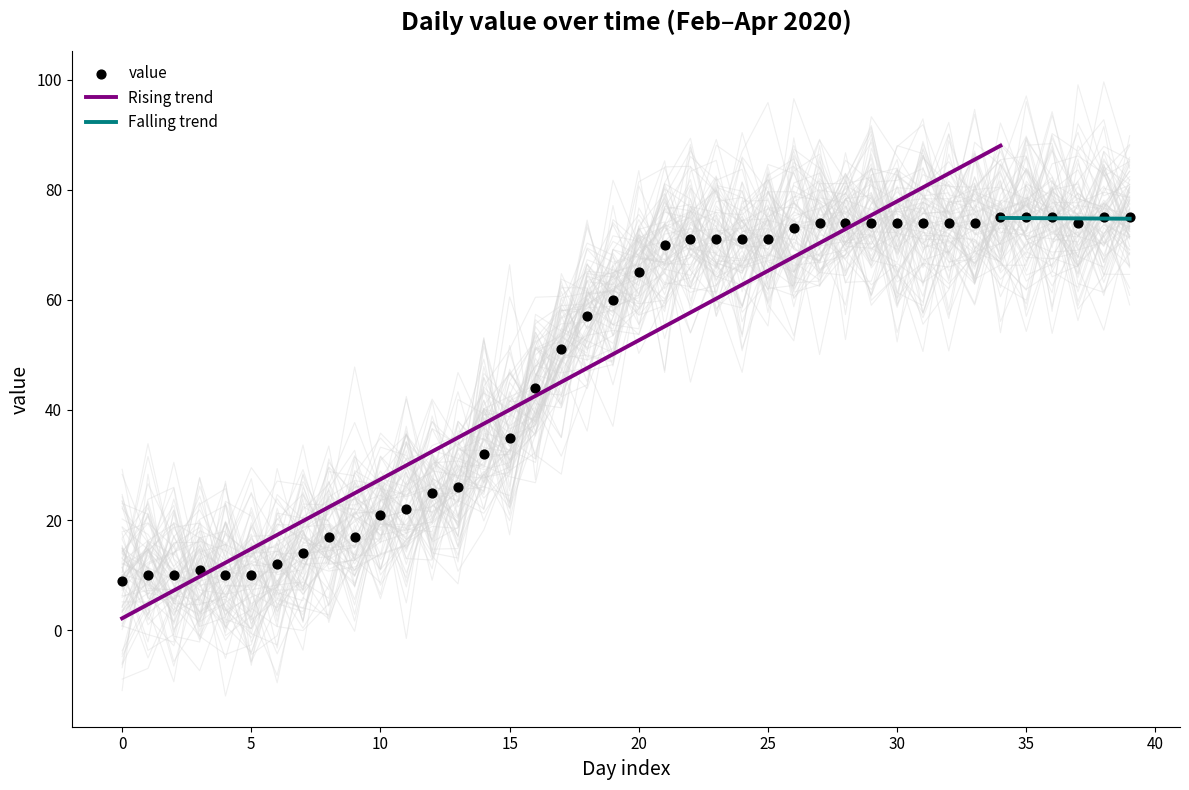

True or false: Rising trend has a value of 77.9 at 30.

True